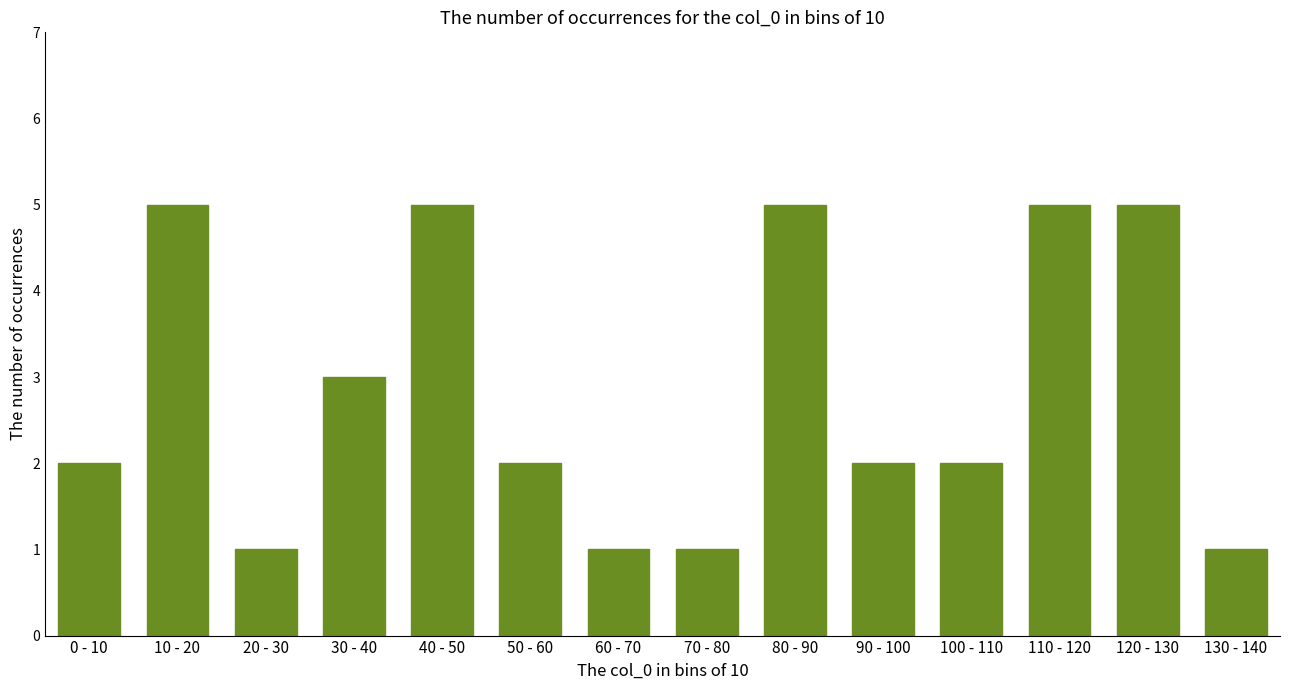

Reading left to right, extract all data points from this chart.

0 - 10=2	10 - 20=5	20 - 30=1	30 - 40=3	40 - 50=5	50 - 60=2	60 - 70=1	70 - 80=1	80 - 90=5	90 - 100=2	100 - 110=2	110 - 120=5	120 - 130=5	130 - 140=1